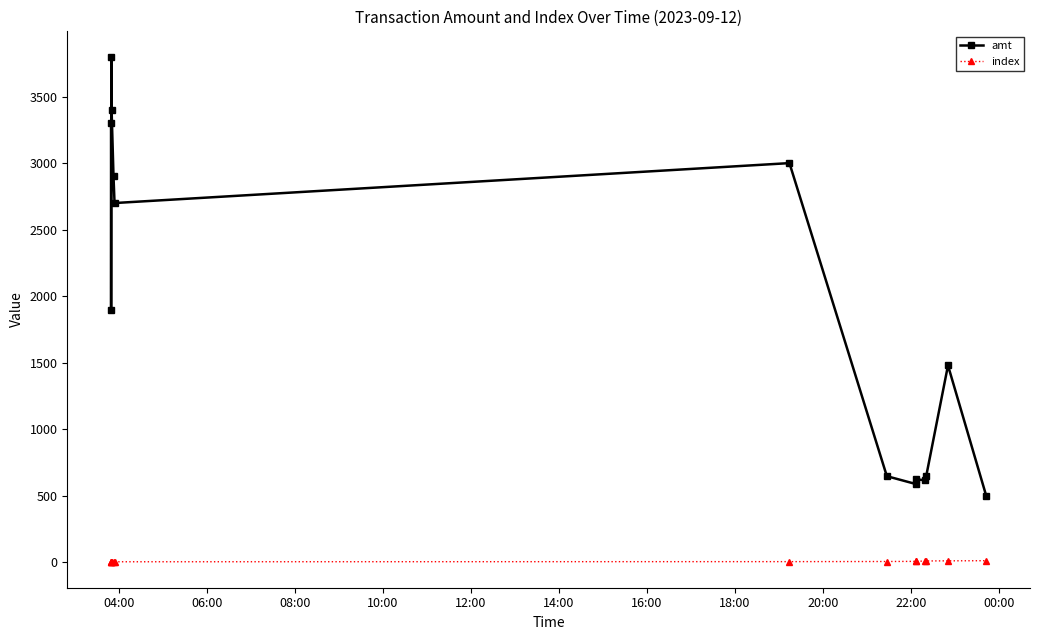

What is the average value of the amt series?

1864.7